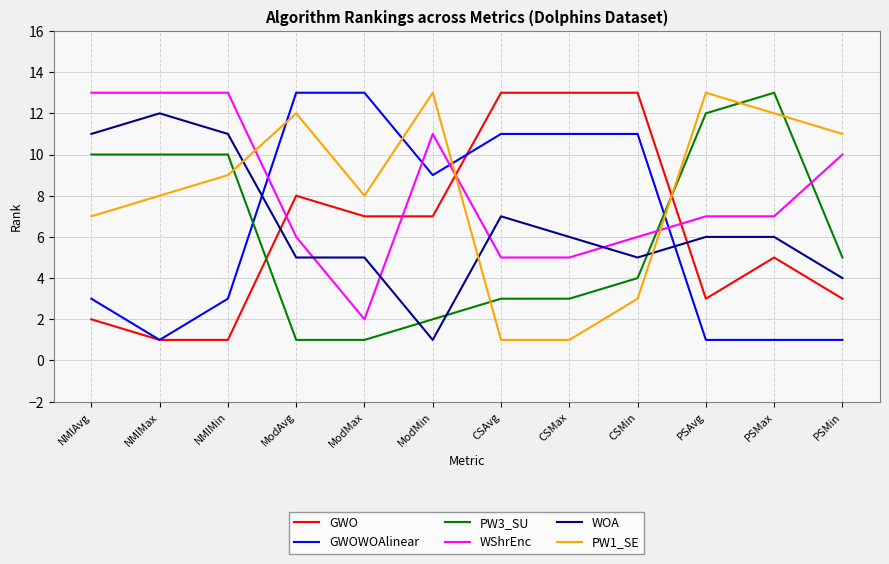

What is the sum of the WOA values at PSAvg and PSMin?

10